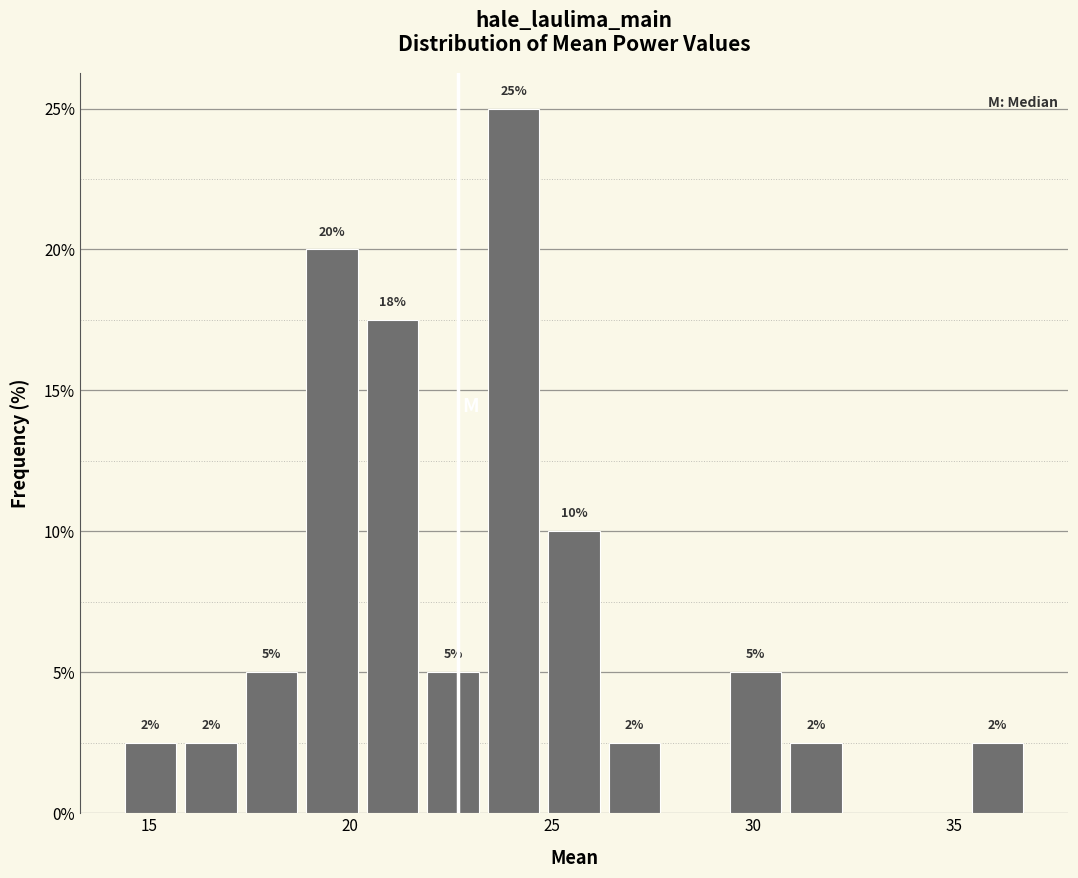

Read against the x-axis, roughly where is the centre of the tallest bar?

24.0